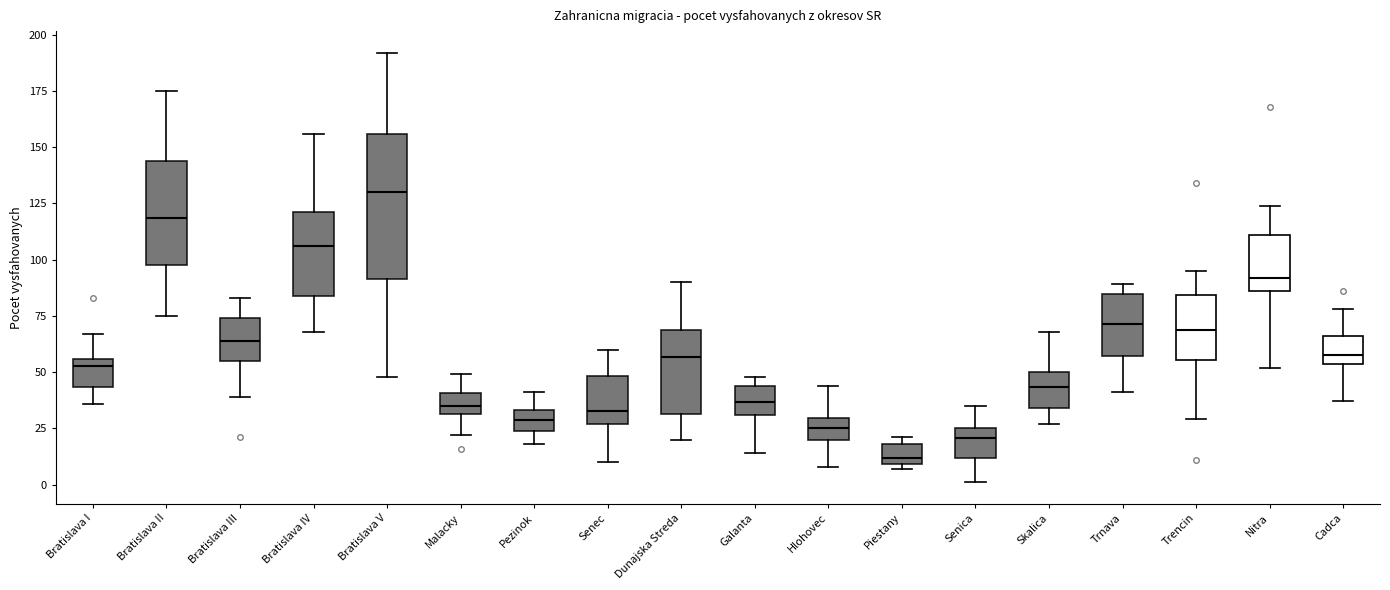

Where does the median line of the box for Galanta sit on the y-axis? The values are not printed on the chart, so give them approximately, as read against the axis.

35